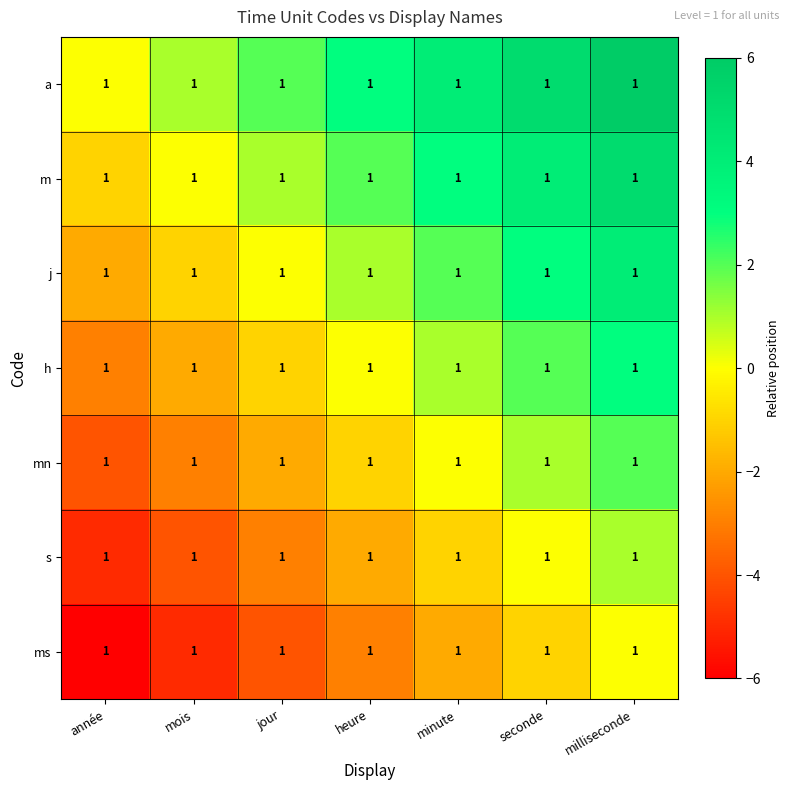

Is the value of ms at mois greater than the value of a at mois?

No